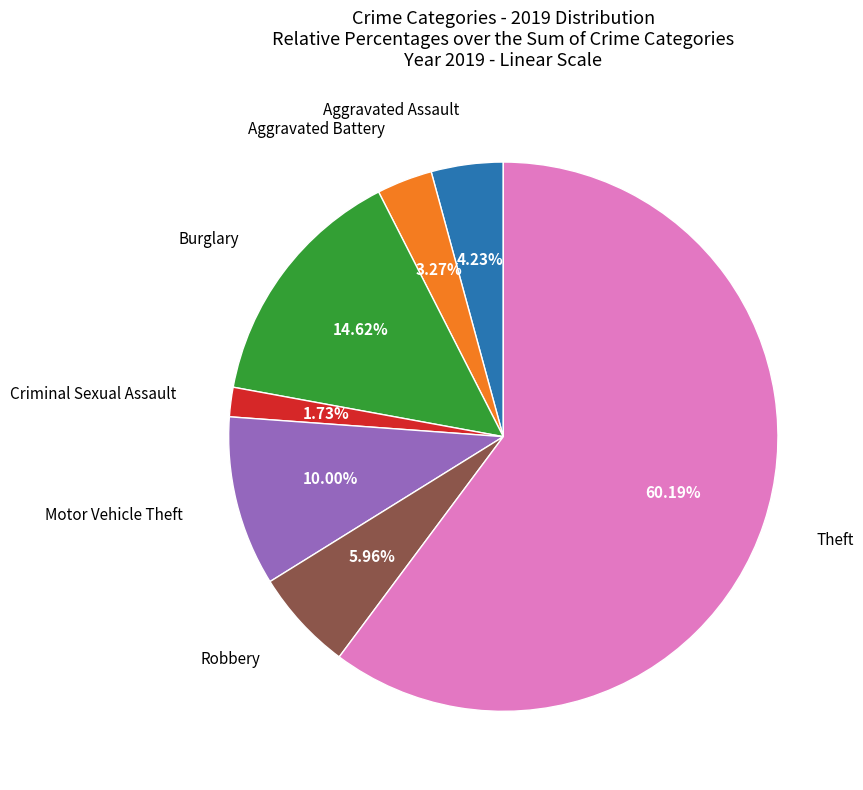

Is there a majority slice in this chart?

Yes